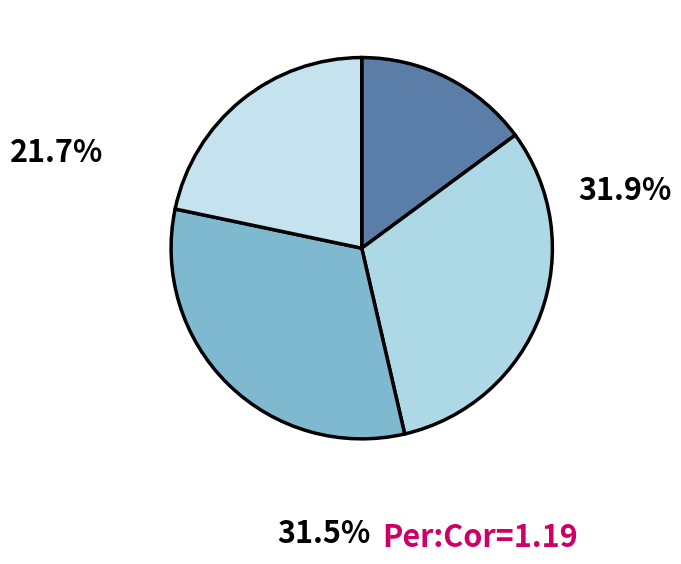

Does any single category account for the majority?

No